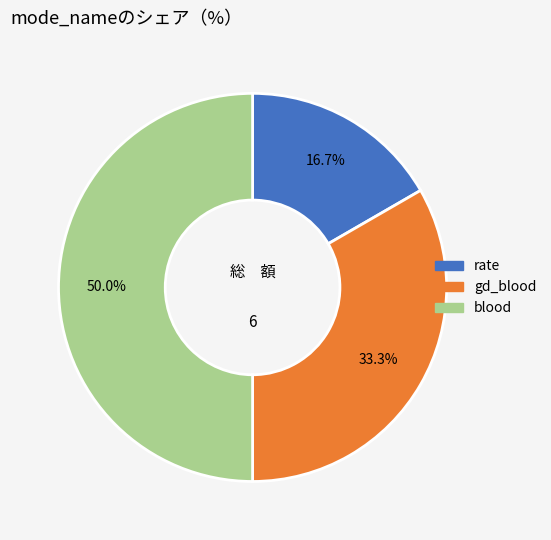

Do rate and blood together represent more than half of the pie?

Yes